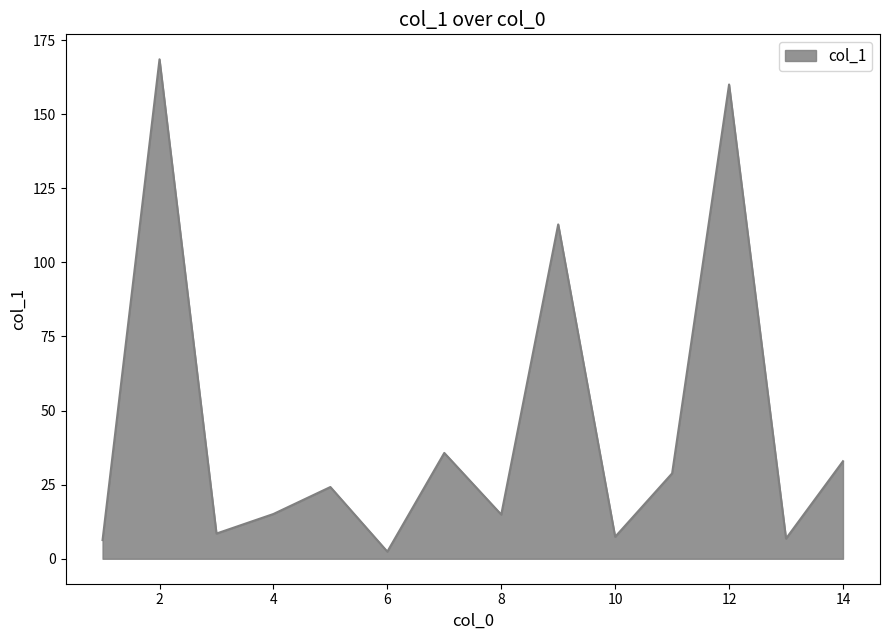

What is the difference between the maximum and minimum values?

166.1